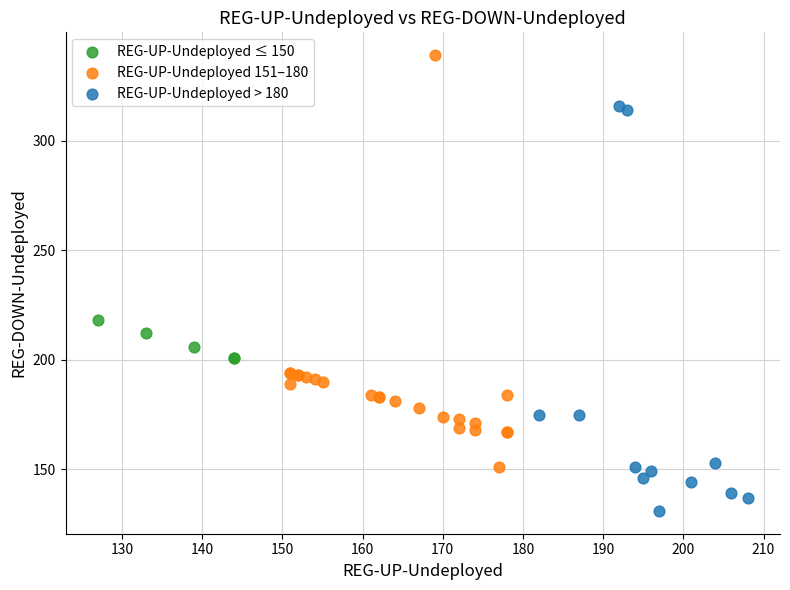

Which series contains the highest Y value?

REG-UP-Undeployed 151–180